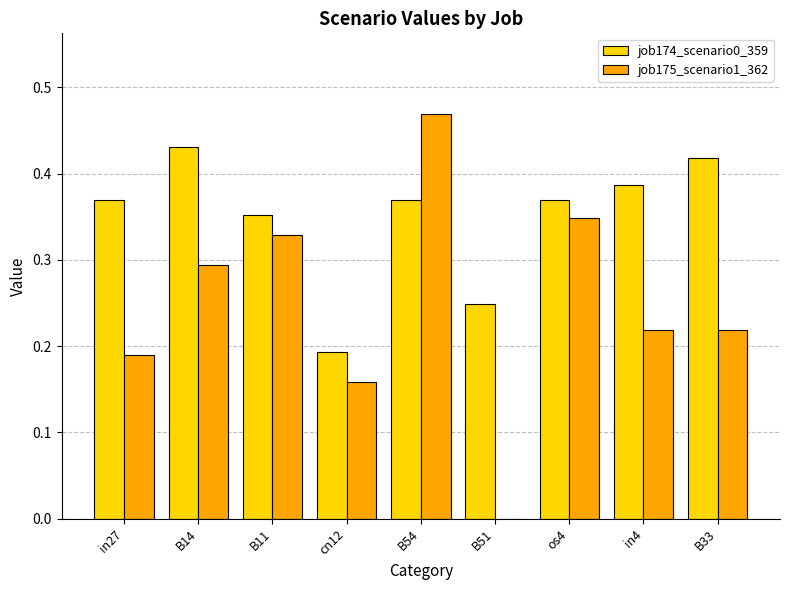

True or false: job174_scenario0_359 has a value of 0.5 at B11.

False